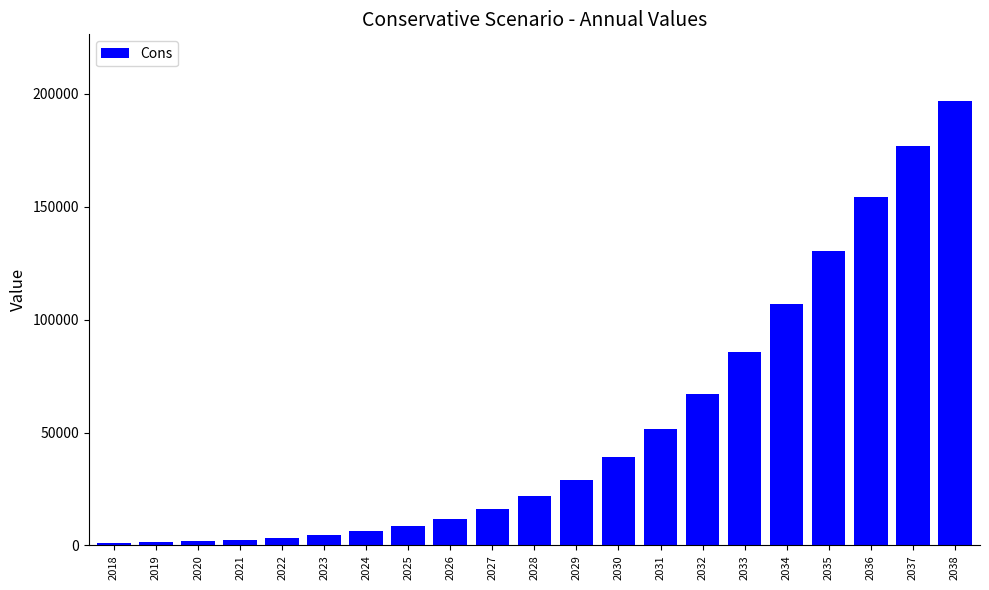

What is the greatest value displayed?

196862.4